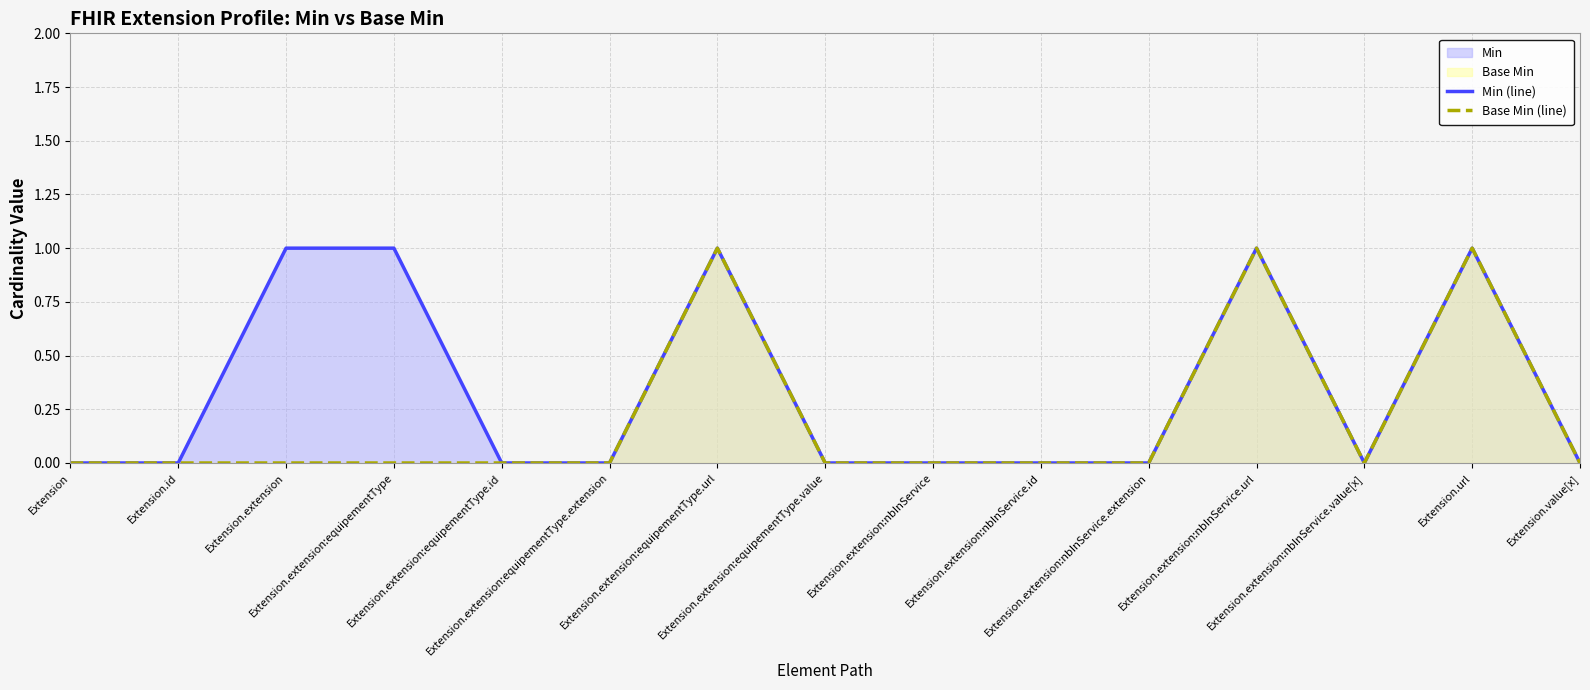

The value of Min (line) at Extension.extension:nbInService is 1. True or false?

False